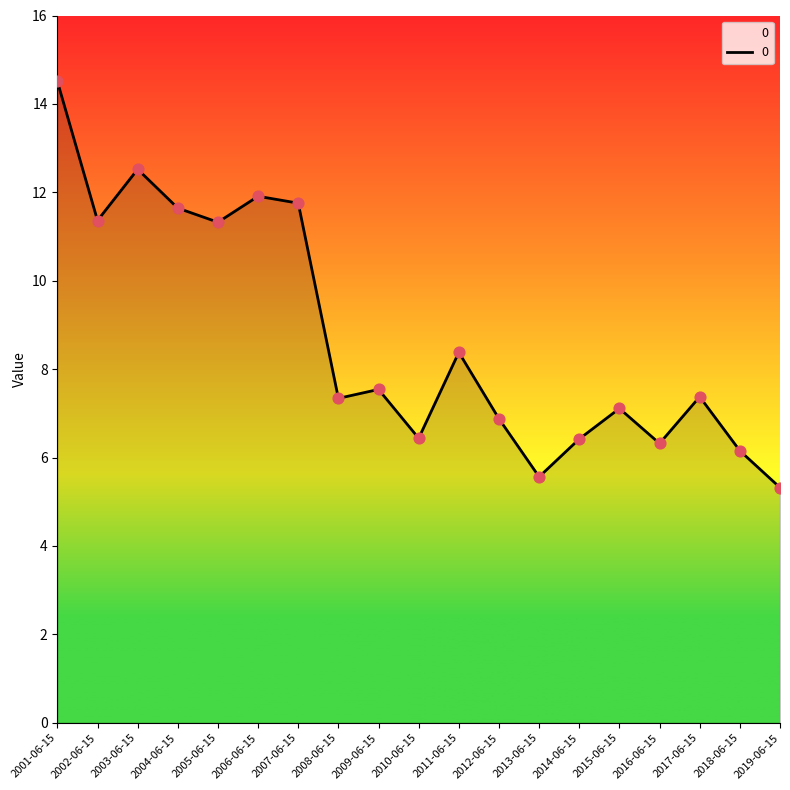

Approximately how many times larger is the value at 2009-06-15 compared to 2004-06-15?

0.6